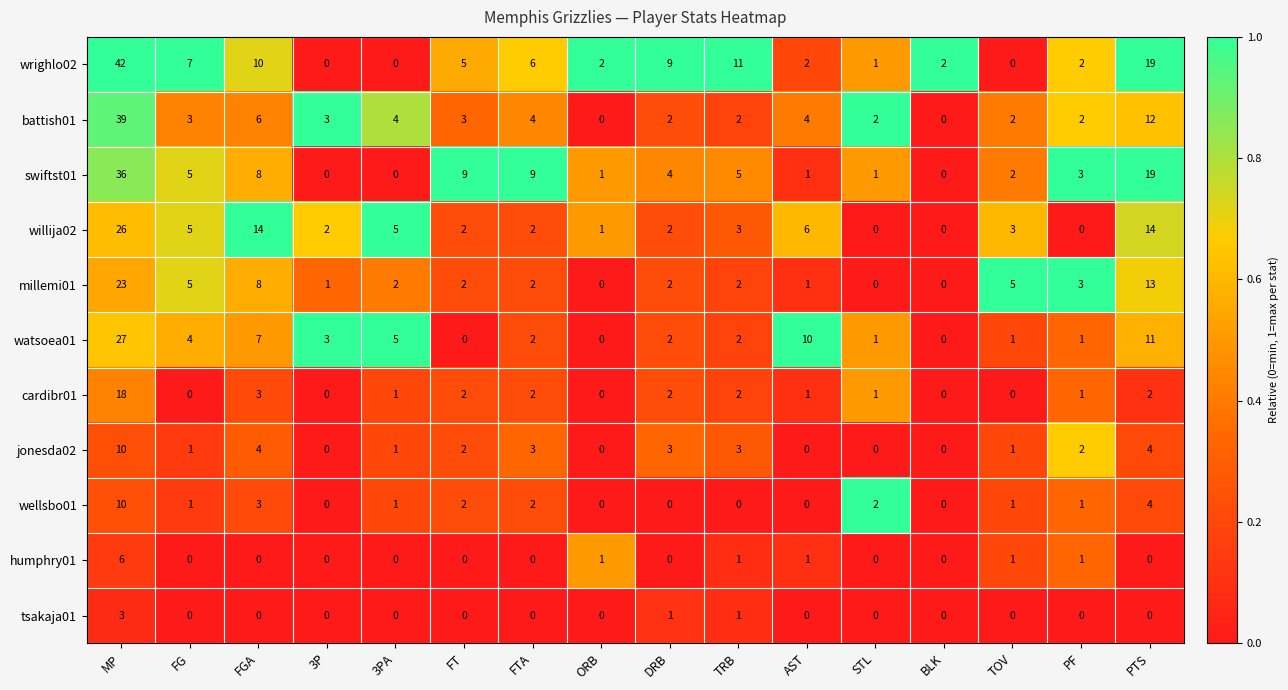

Which series changed the most between FG and FGA?

willija02